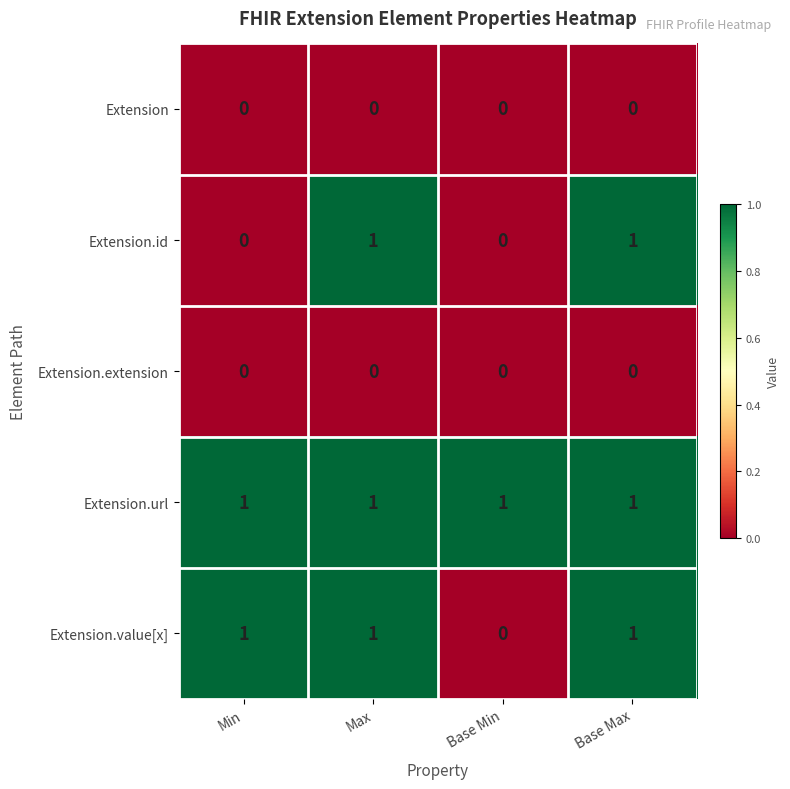

Which series has the largest total across all categories?

Extension.url